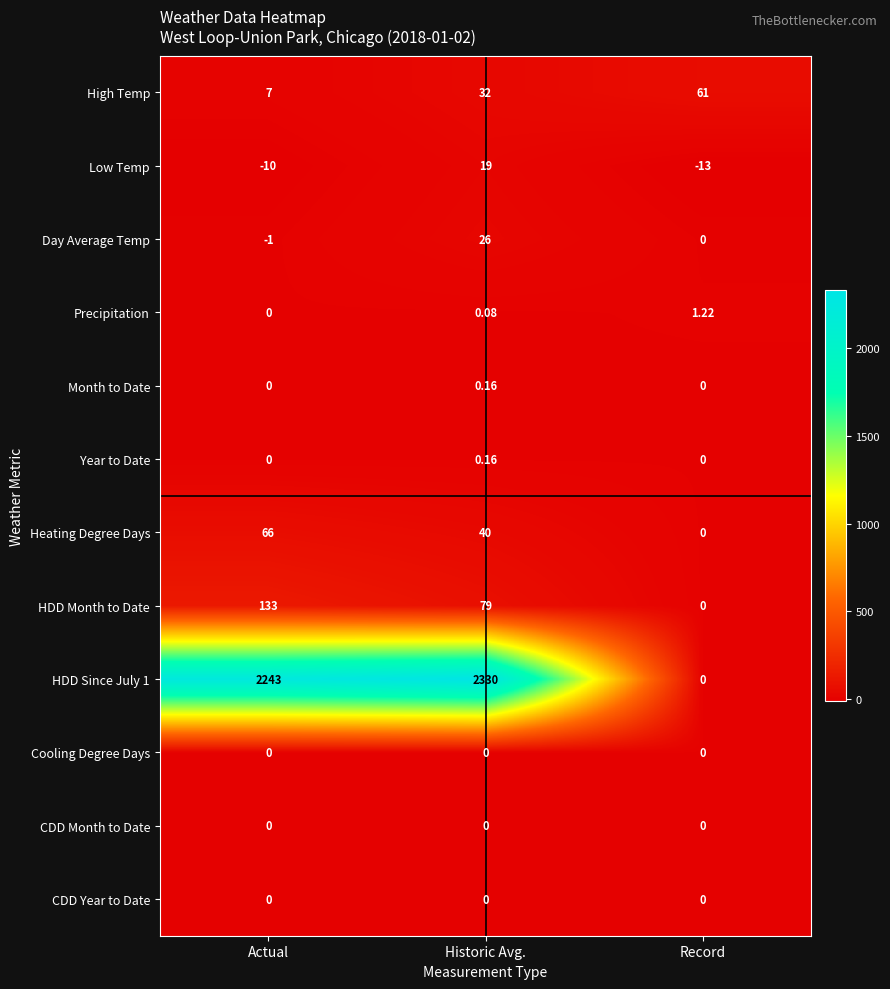

At which category is the sum across all series the highest?

Historic Avg.